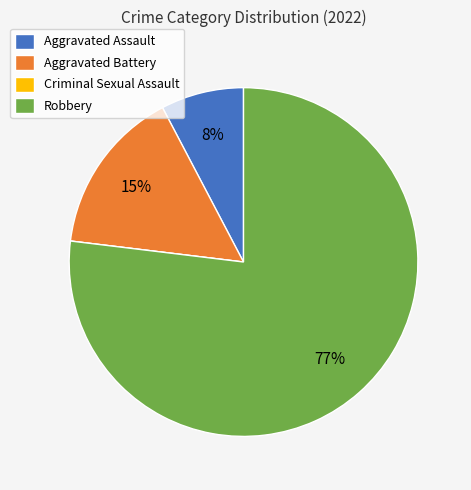

To the nearest percent, what is the average slice percentage?

25%